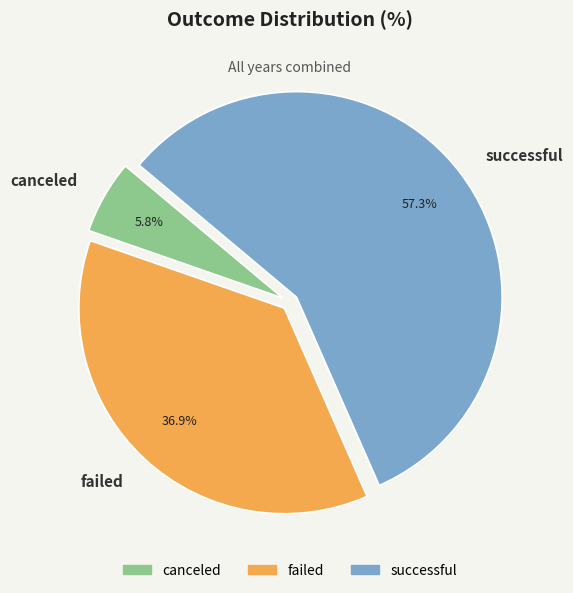

To the nearest percent, what portion does canceled represent?

6%